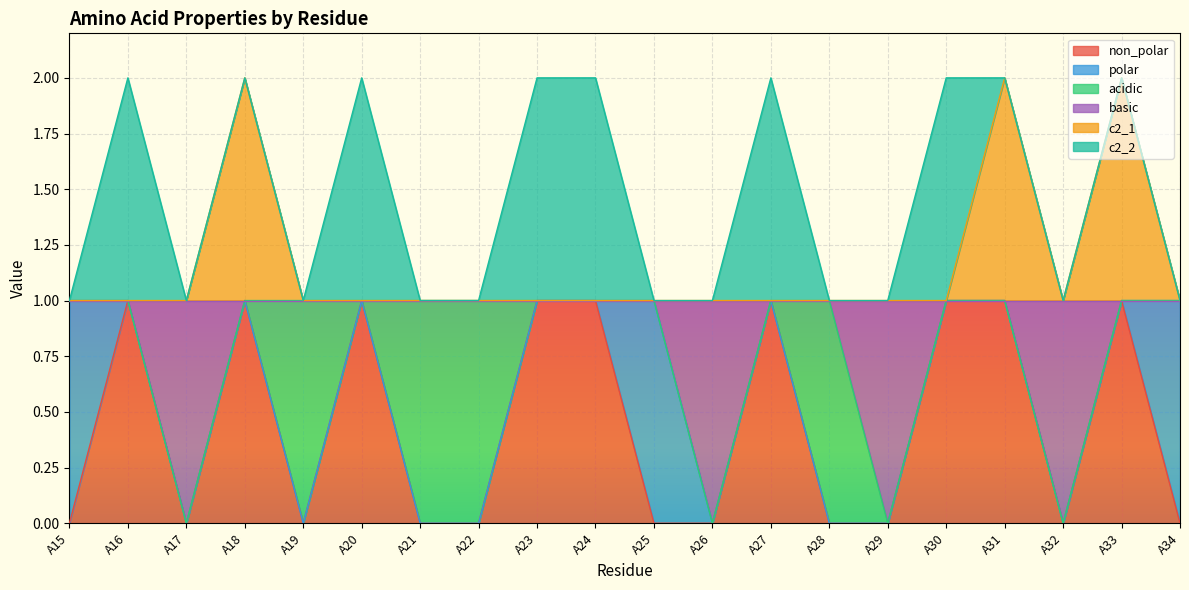

What is the difference between the highest and lowest values at A34?

1